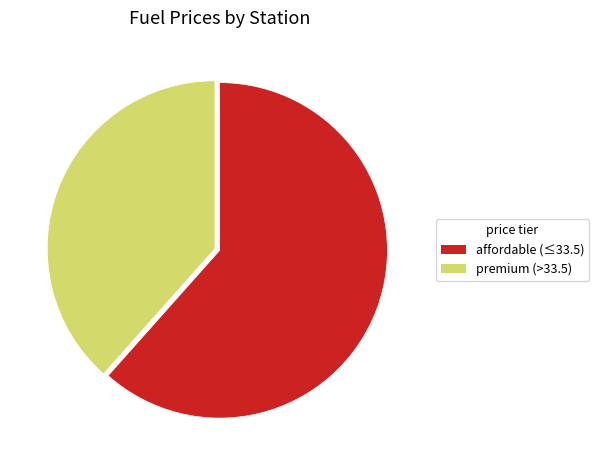

Is there a majority slice in this chart?

Yes